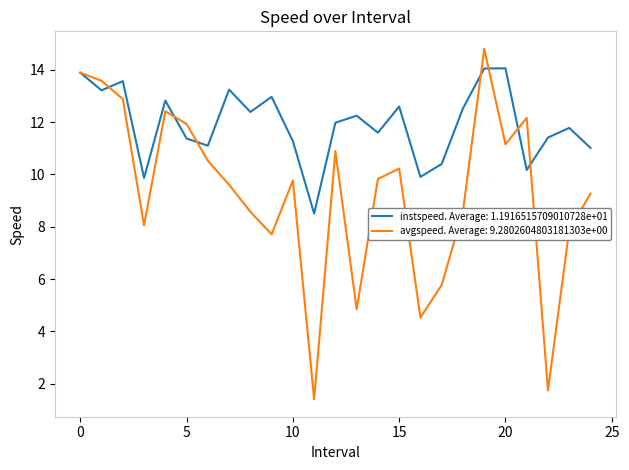

How many lines are shown in the chart?

2